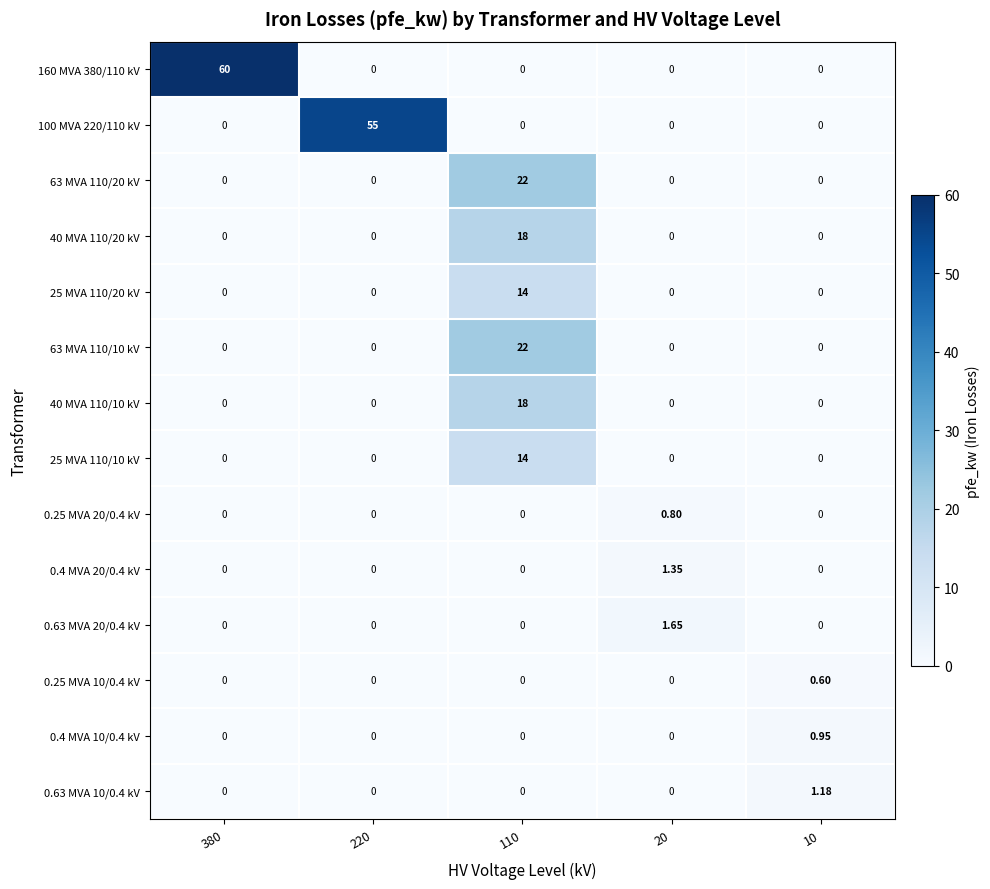

How many values in the 40 MVA 110/20 kV series exceed 0?

1